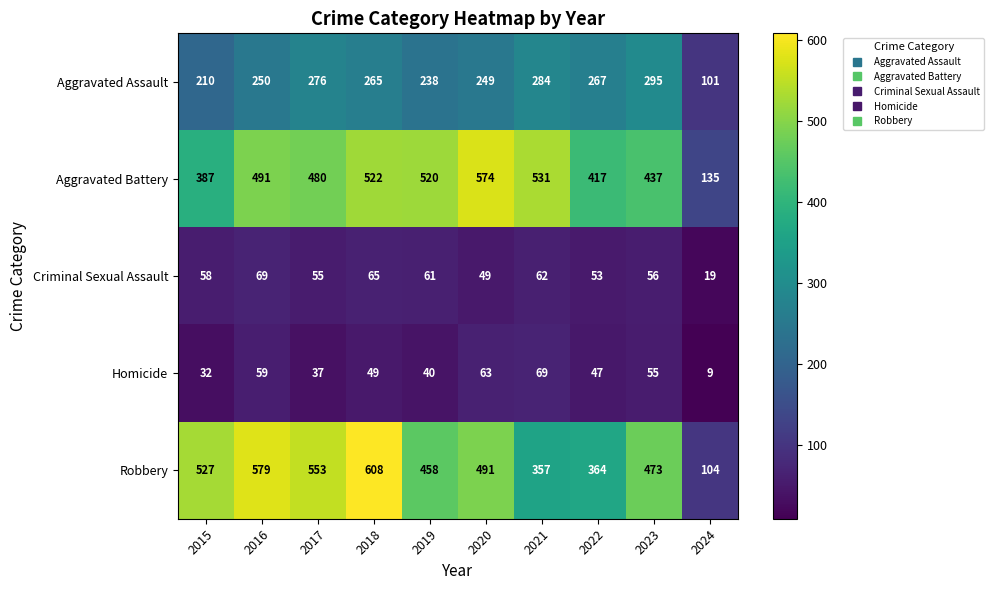

Which series changed the most between 2018 and 2024?

Robbery